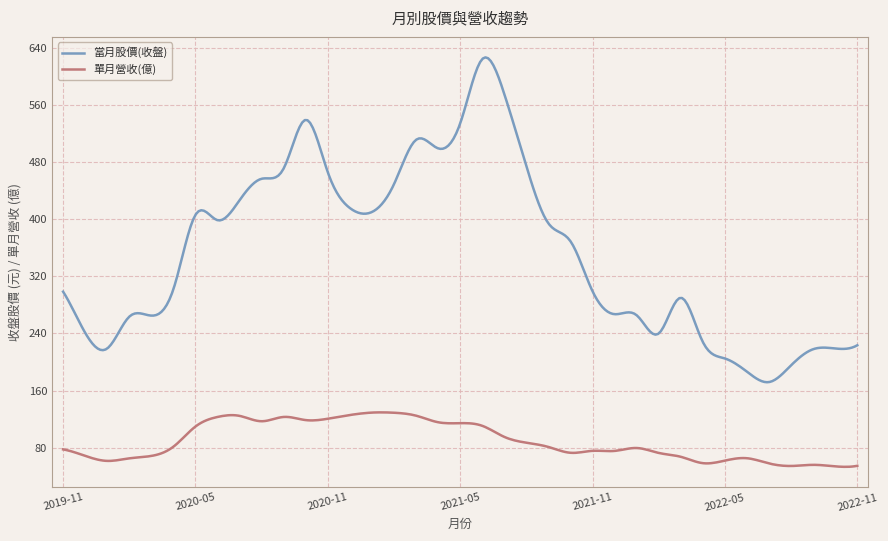

Which series has the largest range (max minus min)?

當月股價(收盤)